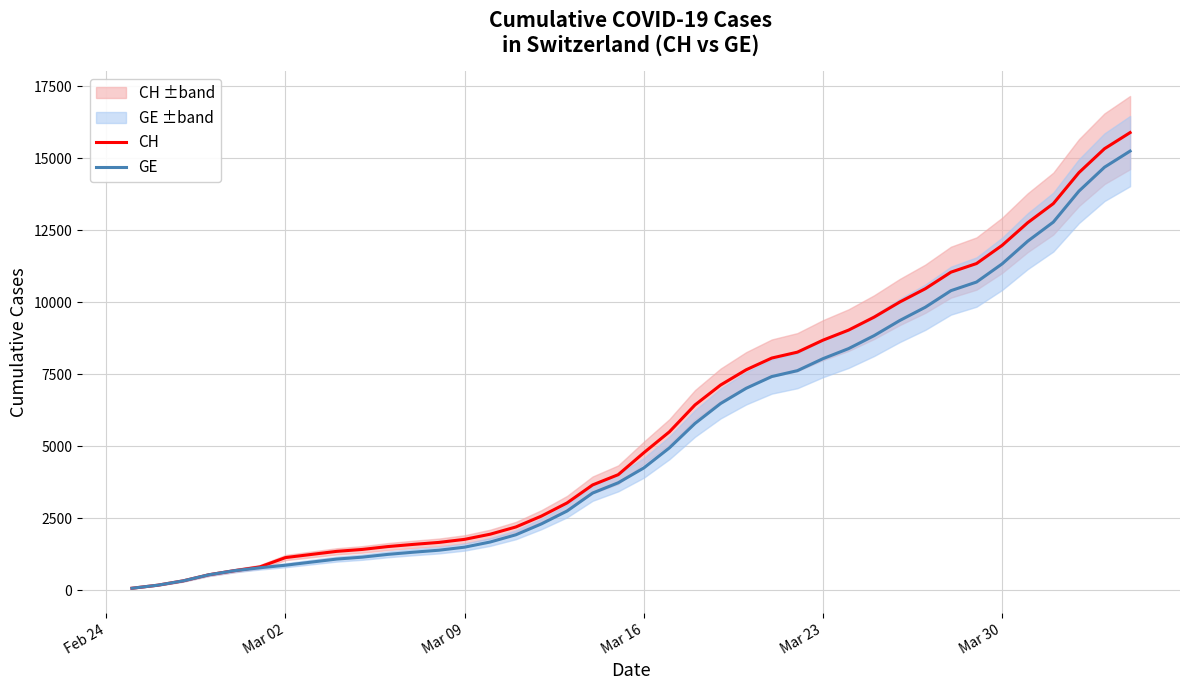

List the series in order of their peak value, highest first.

CH, GE